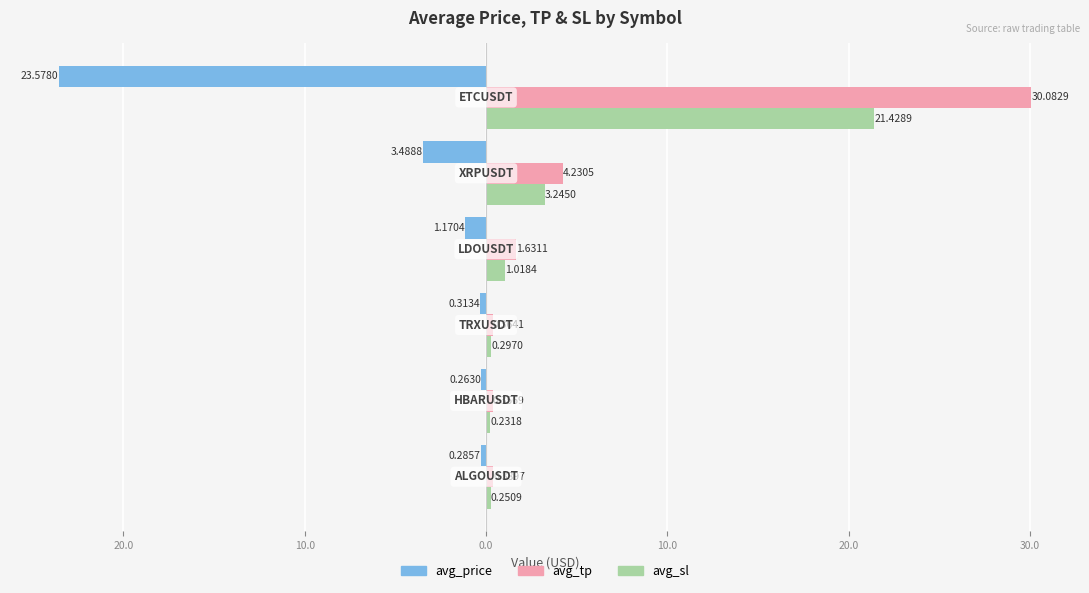

What are all the series names shown in the legend?

avg_price, avg_tp, avg_sl